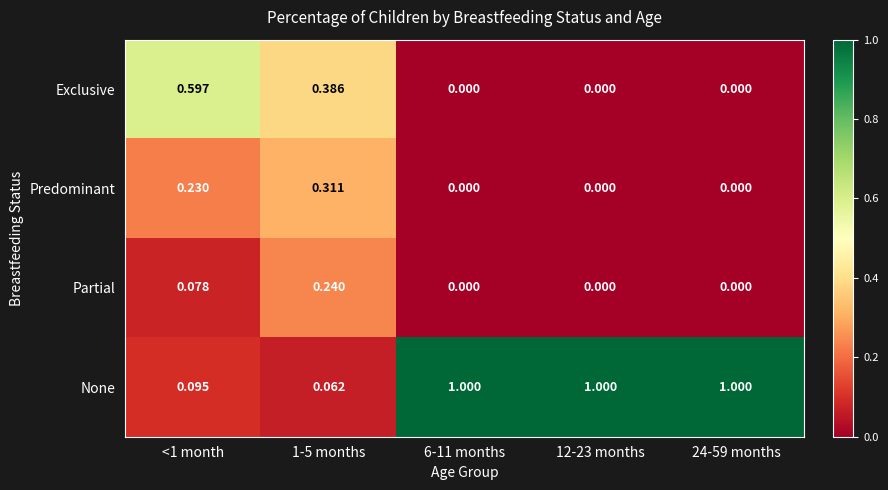

Which series has the largest range (max minus min)?

None